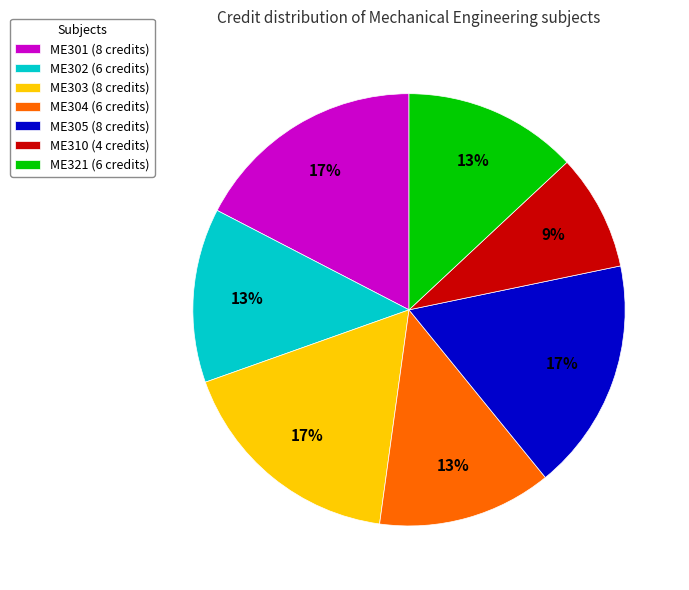

To the nearest percent, what is the average slice percentage?

14%